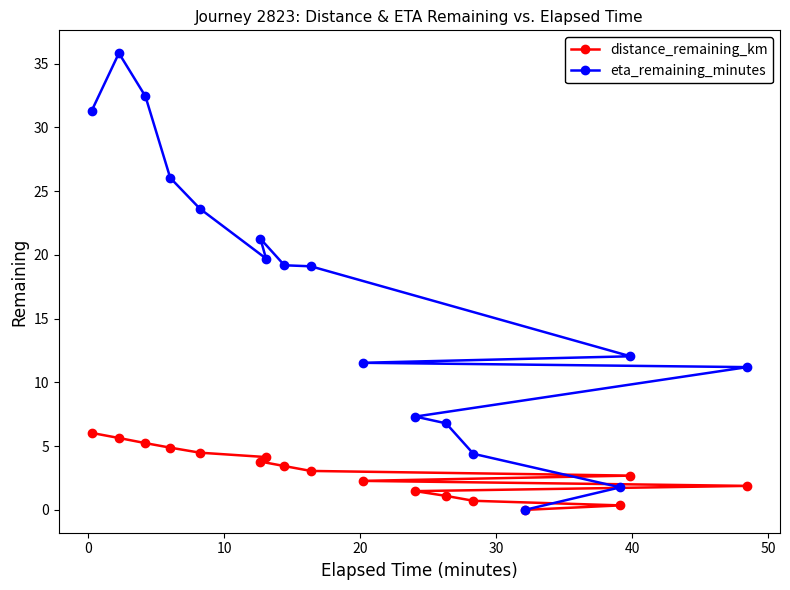

Which series has the largest total across all categories?

eta_remaining_minutes